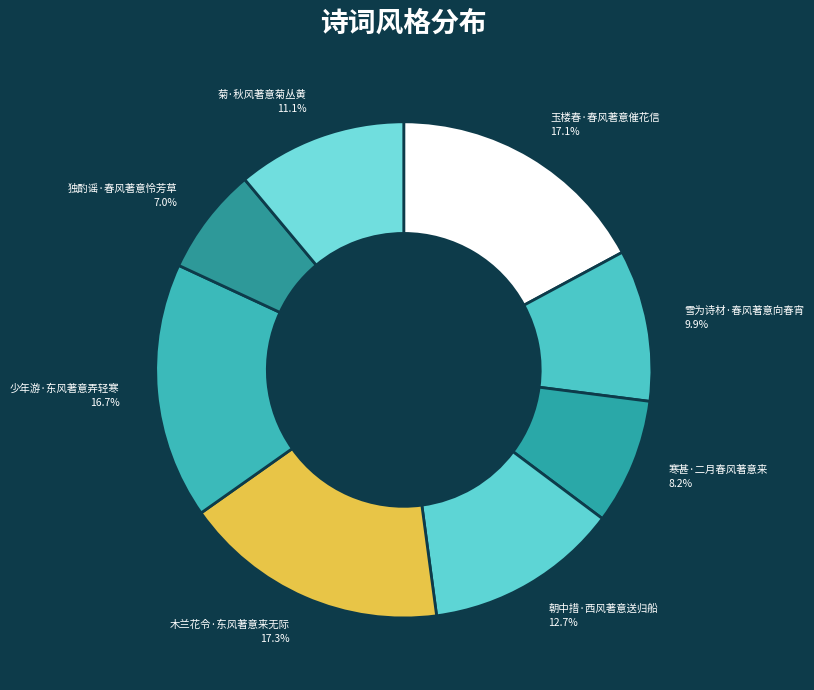

What is the ratio of the value at 雪为诗材·春风著意向春宵 to the value at 玉楼春·春风著意催花信?

0.6